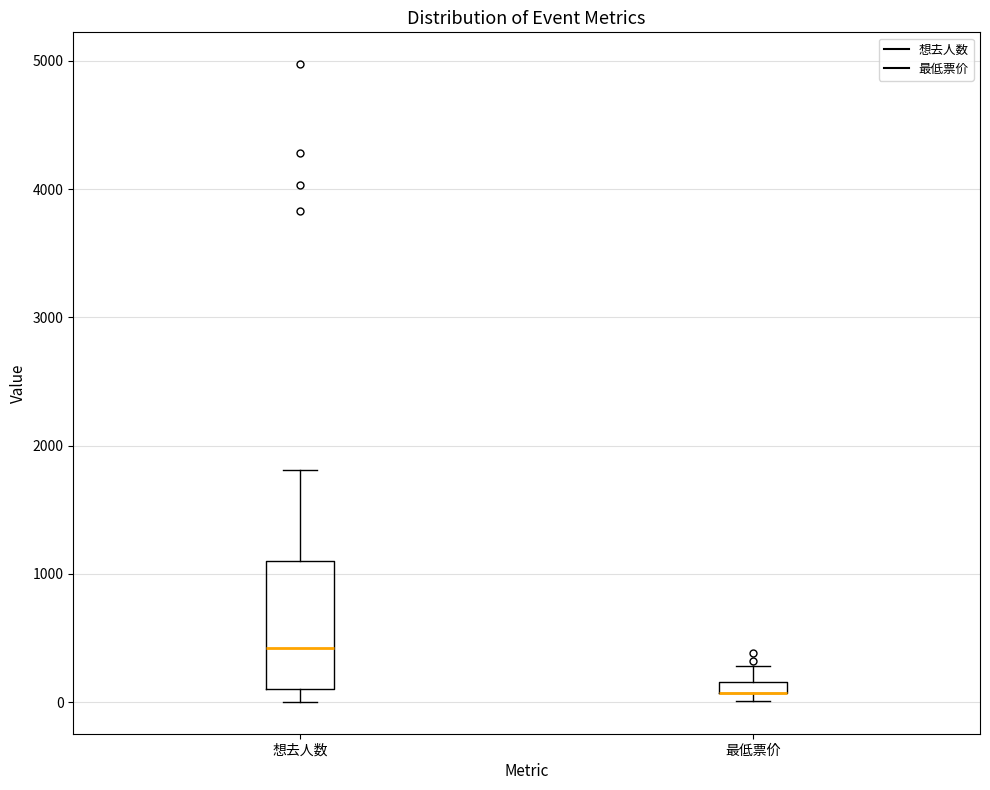

Which box is the tallest, from its lower edge to its upper edge?

想去人数